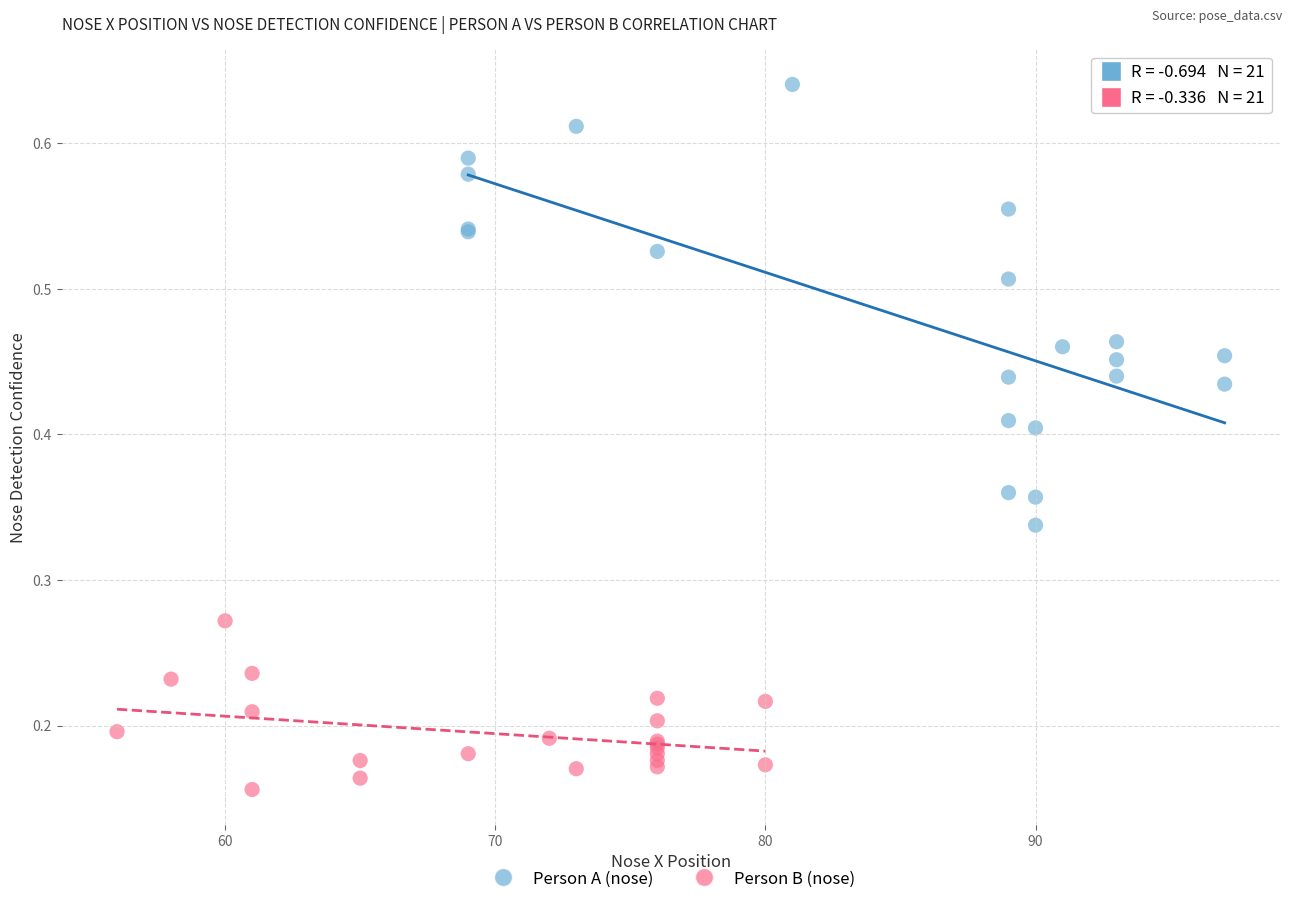

Which series has the largest Y range (max minus min)?

Person A (nose)